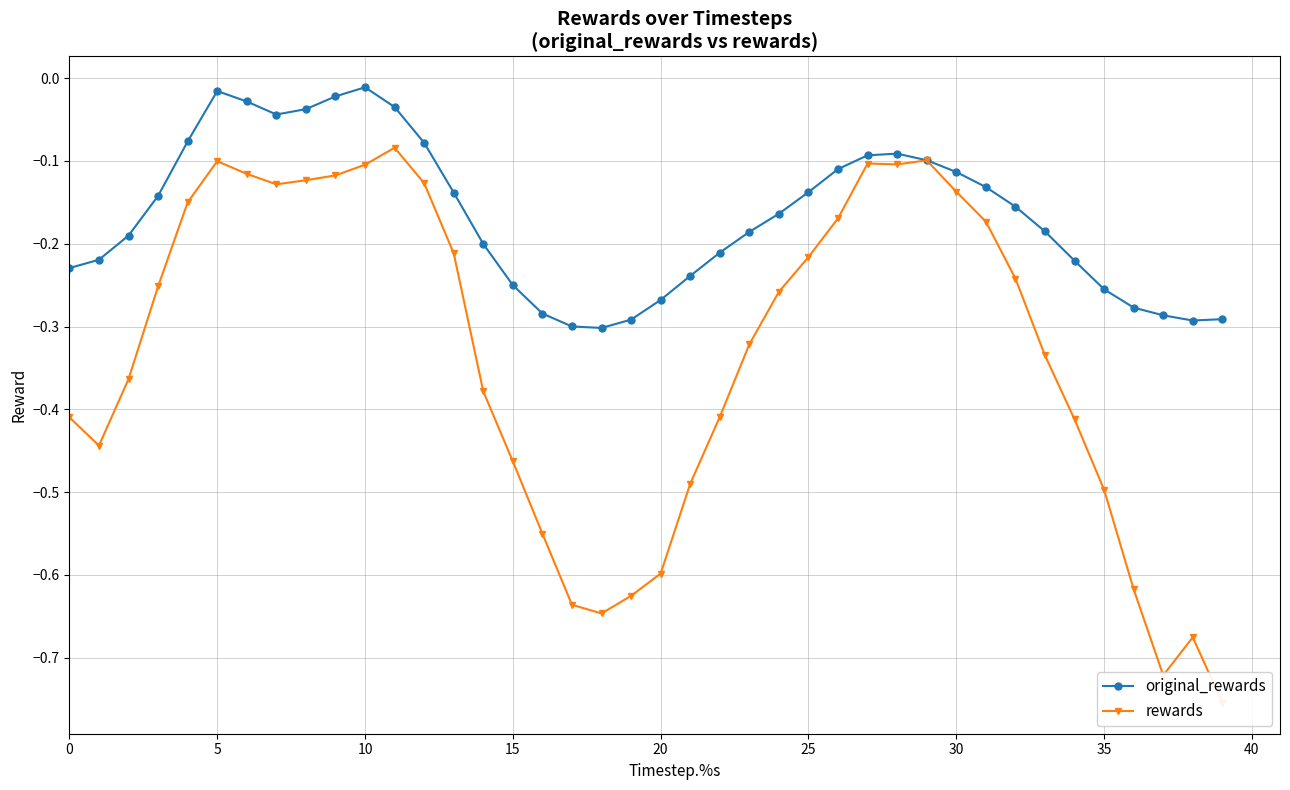

Reading left to right, transcribe all the data shown in this chart.

original_rewards: -0.2	-0.2	-0.2	-0.1	-0.1	-0.0	-0.0	-0.0	-0.0	-0.0	-0.0	-0.0	-0.1	-0.1	-0.2	-0.2	-0.3	-0.3	-0.3	-0.3	-0.3	-0.2	-0.2	-0.2	-0.2	-0.1	-0.1	-0.1	-0.1	-0.1	-0.1	-0.1	-0.2	-0.2	-0.2	-0.3	-0.3	-0.3	-0.3	-0.3
rewards: -0.4	-0.4	-0.4	-0.3	-0.2	-0.1	-0.1	-0.1	-0.1	-0.1	-0.1	-0.1	-0.1	-0.2	-0.4	-0.5	-0.6	-0.6	-0.6	-0.6	-0.6	-0.5	-0.4	-0.3	-0.3	-0.2	-0.2	-0.1	-0.1	-0.1	-0.1	-0.2	-0.2	-0.3	-0.4	-0.5	-0.6	-0.7	-0.7	-0.8